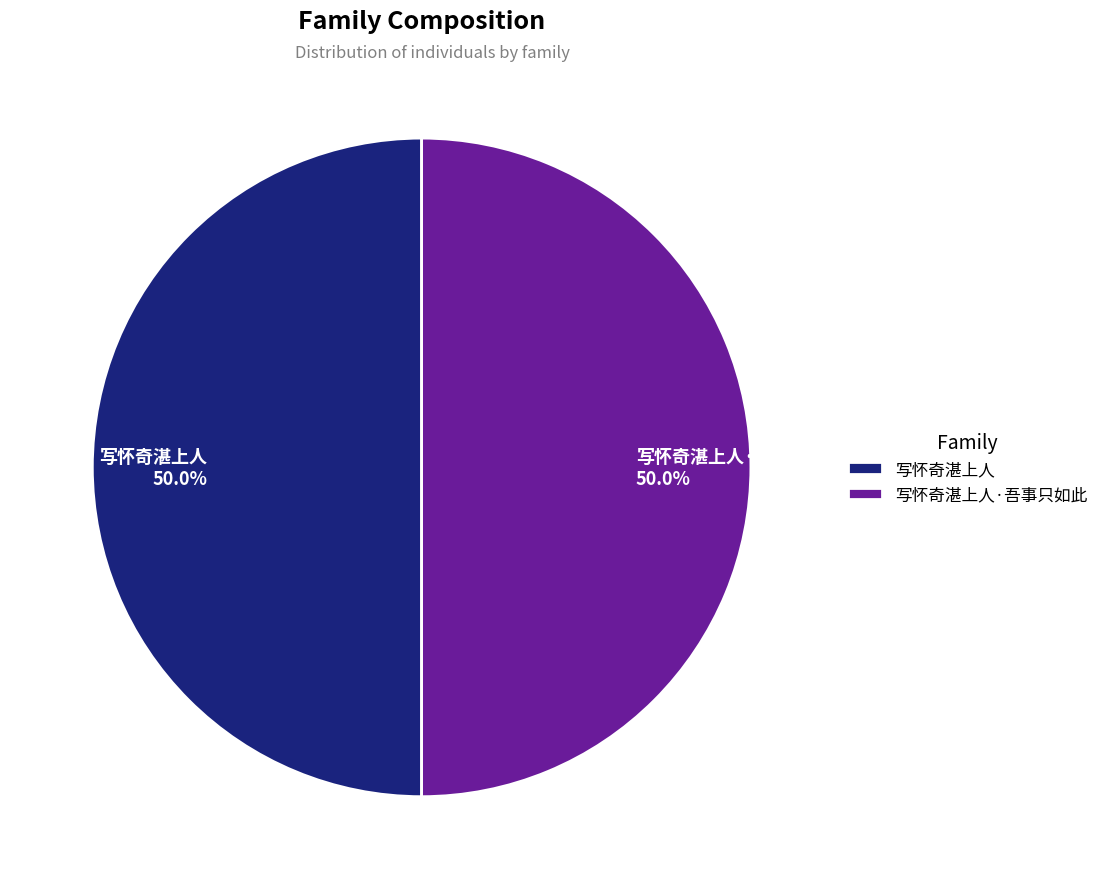

Approximately how many times larger is the value at 写怀奇湛上人·吾事只如此 compared to 写怀奇湛上人?

1.0